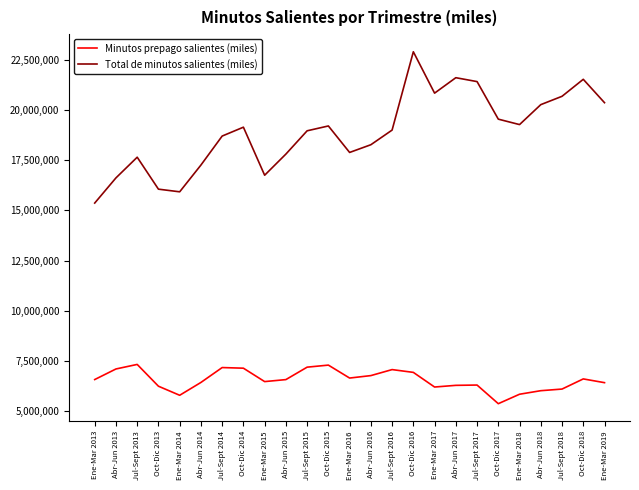

Which series changed the most between Oct-Dic 2017 and Ene-Mar 2019?

Minutos prepago salientes (miles)